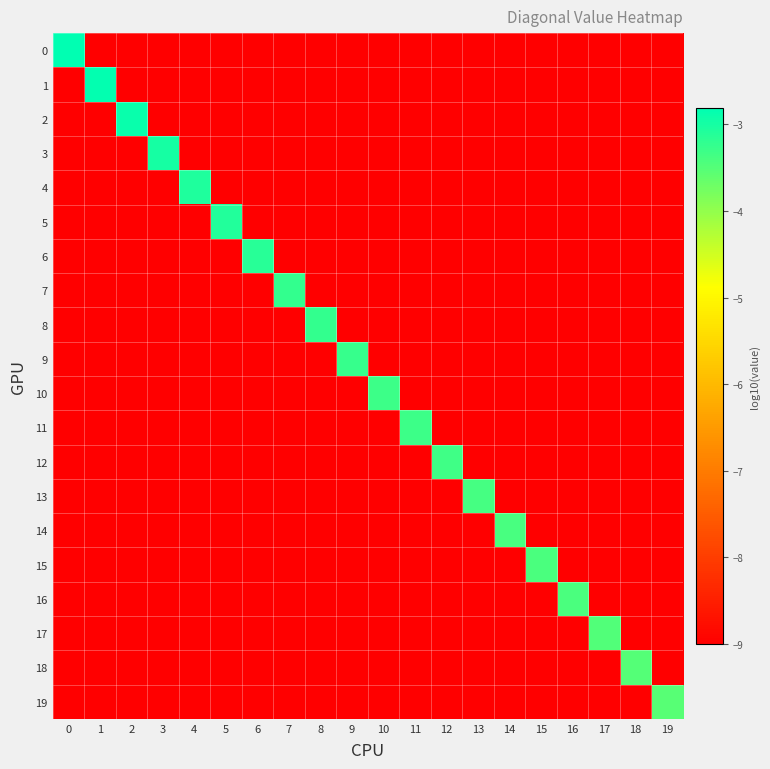

Reading left to right, list all the values displayed in this chart.

0: 0=-2.8	1=-9.0	2=-9.0	3=-9.0	4=-9.0	5=-9.0	6=-9.0	7=-9.0	8=-9.0	9=-9.0	10=-9.0	11=-9.0	12=-9.0	13=-9.0	14=-9.0	15=-9.0	16=-9.0	17=-9.0	18=-9.0	19=-9.0
1: 0=-9.0	1=-2.8	2=-9.0	3=-9.0	4=-9.0	5=-9.0	6=-9.0	7=-9.0	8=-9.0	9=-9.0	10=-9.0	11=-9.0	12=-9.0	13=-9.0	14=-9.0	15=-9.0	16=-9.0	17=-9.0	18=-9.0	19=-9.0
2: 0=-9.0	1=-9.0	2=-2.9	3=-9.0	4=-9.0	5=-9.0	6=-9.0	7=-9.0	8=-9.0	9=-9.0	10=-9.0	11=-9.0	12=-9.0	13=-9.0	14=-9.0	15=-9.0	16=-9.0	17=-9.0	18=-9.0	19=-9.0
3: 0=-9.0	1=-9.0	2=-9.0	3=-3.0	4=-9.0	5=-9.0	6=-9.0	7=-9.0	8=-9.0	9=-9.0	10=-9.0	11=-9.0	12=-9.0	13=-9.0	14=-9.0	15=-9.0	16=-9.0	17=-9.0	18=-9.0	19=-9.0
4: 0=-9.0	1=-9.0	2=-9.0	3=-9.0	4=-3.1	5=-9.0	6=-9.0	7=-9.0	8=-9.0	9=-9.0	10=-9.0	11=-9.0	12=-9.0	13=-9.0	14=-9.0	15=-9.0	16=-9.0	17=-9.0	18=-9.0	19=-9.0
5: 0=-9.0	1=-9.0	2=-9.0	3=-9.0	4=-9.0	5=-3.1	6=-9.0	7=-9.0	8=-9.0	9=-9.0	10=-9.0	11=-9.0	12=-9.0	13=-9.0	14=-9.0	15=-9.0	16=-9.0	17=-9.0	18=-9.0	19=-9.0
6: 0=-9.0	1=-9.0	2=-9.0	3=-9.0	4=-9.0	5=-9.0	6=-3.1	7=-9.0	8=-9.0	9=-9.0	10=-9.0	11=-9.0	12=-9.0	13=-9.0	14=-9.0	15=-9.0	16=-9.0	17=-9.0	18=-9.0	19=-9.0
7: 0=-9.0	1=-9.0	2=-9.0	3=-9.0	4=-9.0	5=-9.0	6=-9.0	7=-3.2	8=-9.0	9=-9.0	10=-9.0	11=-9.0	12=-9.0	13=-9.0	14=-9.0	15=-9.0	16=-9.0	17=-9.0	18=-9.0	19=-9.0
8: 0=-9.0	1=-9.0	2=-9.0	3=-9.0	4=-9.0	5=-9.0	6=-9.0	7=-9.0	8=-3.2	9=-9.0	10=-9.0	11=-9.0	12=-9.0	13=-9.0	14=-9.0	15=-9.0	16=-9.0	17=-9.0	18=-9.0	19=-9.0
9: 0=-9.0	1=-9.0	2=-9.0	3=-9.0	4=-9.0	5=-9.0	6=-9.0	7=-9.0	8=-9.0	9=-3.3	10=-9.0	11=-9.0	12=-9.0	13=-9.0	14=-9.0	15=-9.0	16=-9.0	17=-9.0	18=-9.0	19=-9.0
10: 0=-9.0	1=-9.0	2=-9.0	3=-9.0	4=-9.0	5=-9.0	6=-9.0	7=-9.0	8=-9.0	9=-9.0	10=-3.3	11=-9.0	12=-9.0	13=-9.0	14=-9.0	15=-9.0	16=-9.0	17=-9.0	18=-9.0	19=-9.0
11: 0=-9.0	1=-9.0	2=-9.0	3=-9.0	4=-9.0	5=-9.0	6=-9.0	7=-9.0	8=-9.0	9=-9.0	10=-9.0	11=-3.3	12=-9.0	13=-9.0	14=-9.0	15=-9.0	16=-9.0	17=-9.0	18=-9.0	19=-9.0
12: 0=-9.0	1=-9.0	2=-9.0	3=-9.0	4=-9.0	5=-9.0	6=-9.0	7=-9.0	8=-9.0	9=-9.0	10=-9.0	11=-9.0	12=-3.3	13=-9.0	14=-9.0	15=-9.0	16=-9.0	17=-9.0	18=-9.0	19=-9.0
13: 0=-9.0	1=-9.0	2=-9.0	3=-9.0	4=-9.0	5=-9.0	6=-9.0	7=-9.0	8=-9.0	9=-9.0	10=-9.0	11=-9.0	12=-9.0	13=-3.4	14=-9.0	15=-9.0	16=-9.0	17=-9.0	18=-9.0	19=-9.0
14: 0=-9.0	1=-9.0	2=-9.0	3=-9.0	4=-9.0	5=-9.0	6=-9.0	7=-9.0	8=-9.0	9=-9.0	10=-9.0	11=-9.0	12=-9.0	13=-9.0	14=-3.4	15=-9.0	16=-9.0	17=-9.0	18=-9.0	19=-9.0
15: 0=-9.0	1=-9.0	2=-9.0	3=-9.0	4=-9.0	5=-9.0	6=-9.0	7=-9.0	8=-9.0	9=-9.0	10=-9.0	11=-9.0	12=-9.0	13=-9.0	14=-9.0	15=-3.4	16=-9.0	17=-9.0	18=-9.0	19=-9.0
16: 0=-9.0	1=-9.0	2=-9.0	3=-9.0	4=-9.0	5=-9.0	6=-9.0	7=-9.0	8=-9.0	9=-9.0	10=-9.0	11=-9.0	12=-9.0	13=-9.0	14=-9.0	15=-9.0	16=-3.4	17=-9.0	18=-9.0	19=-9.0
17: 0=-9.0	1=-9.0	2=-9.0	3=-9.0	4=-9.0	5=-9.0	6=-9.0	7=-9.0	8=-9.0	9=-9.0	10=-9.0	11=-9.0	12=-9.0	13=-9.0	14=-9.0	15=-9.0	16=-9.0	17=-3.5	18=-9.0	19=-9.0
18: 0=-9.0	1=-9.0	2=-9.0	3=-9.0	4=-9.0	5=-9.0	6=-9.0	7=-9.0	8=-9.0	9=-9.0	10=-9.0	11=-9.0	12=-9.0	13=-9.0	14=-9.0	15=-9.0	16=-9.0	17=-9.0	18=-3.5	19=-9.0
19: 0=-9.0	1=-9.0	2=-9.0	3=-9.0	4=-9.0	5=-9.0	6=-9.0	7=-9.0	8=-9.0	9=-9.0	10=-9.0	11=-9.0	12=-9.0	13=-9.0	14=-9.0	15=-9.0	16=-9.0	17=-9.0	18=-9.0	19=-3.5